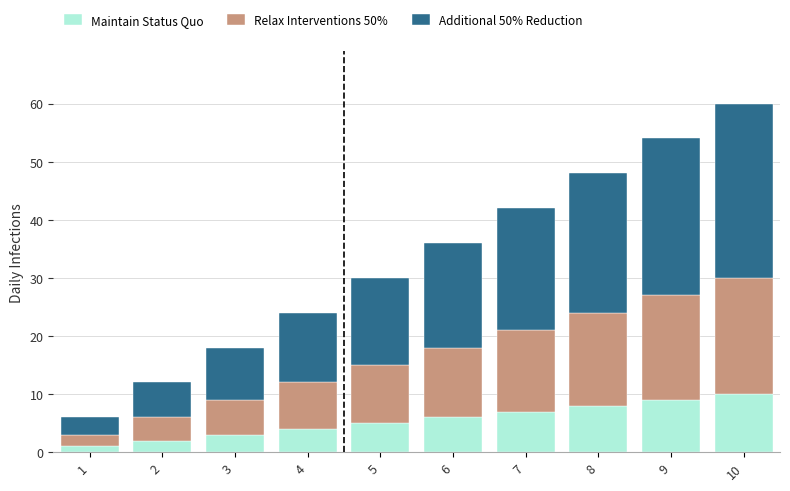

Are the bars horizontal?

No